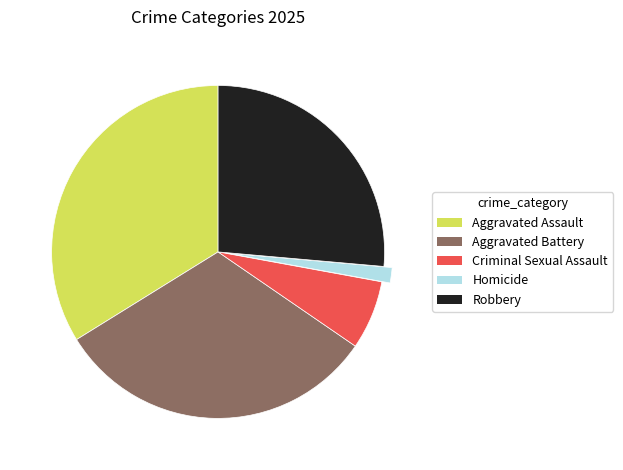

How many slices are in this pie chart?

5